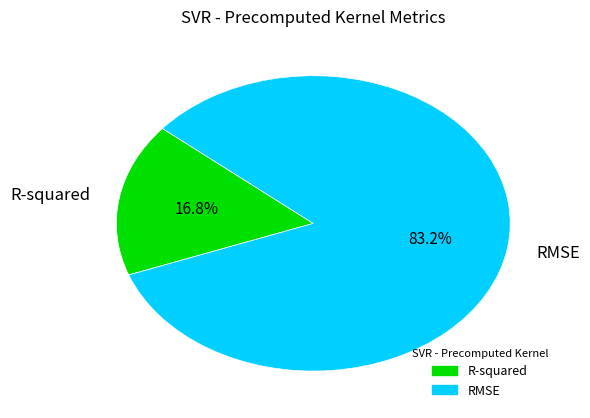

Count the number of slices in the pie.

2